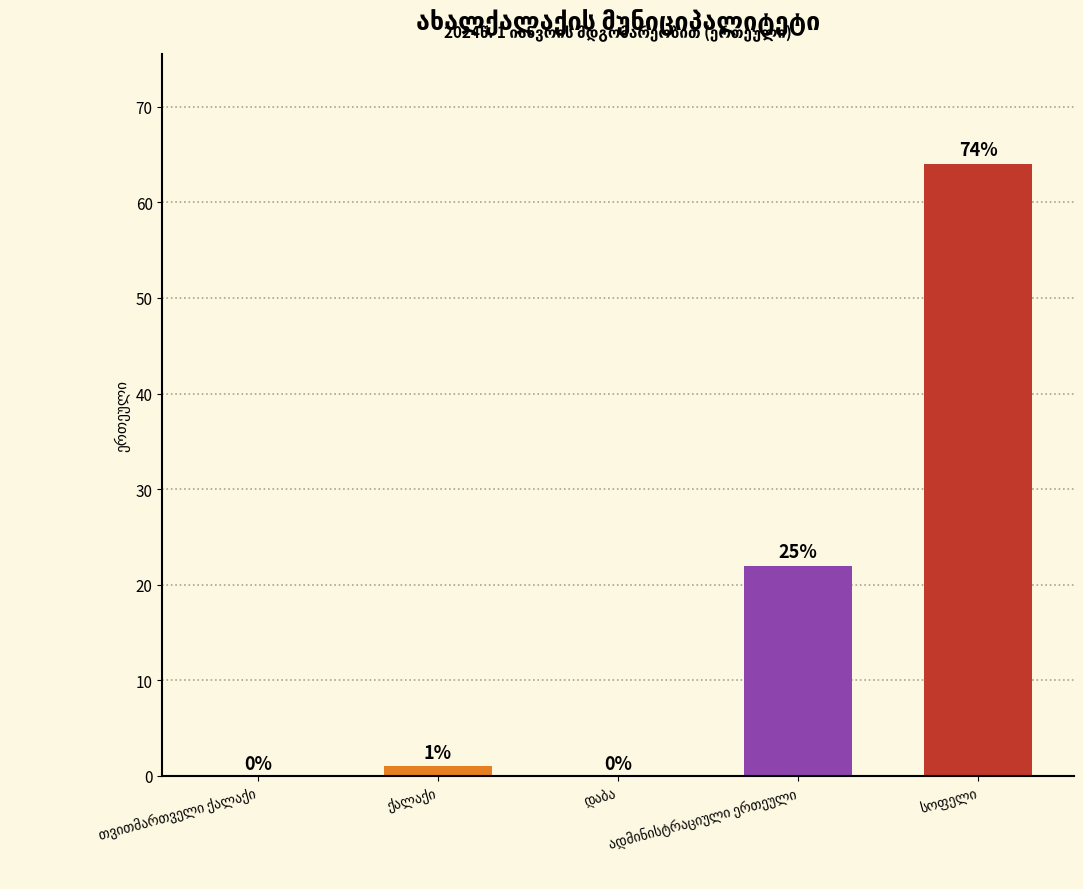

What is the sum of all values?

87